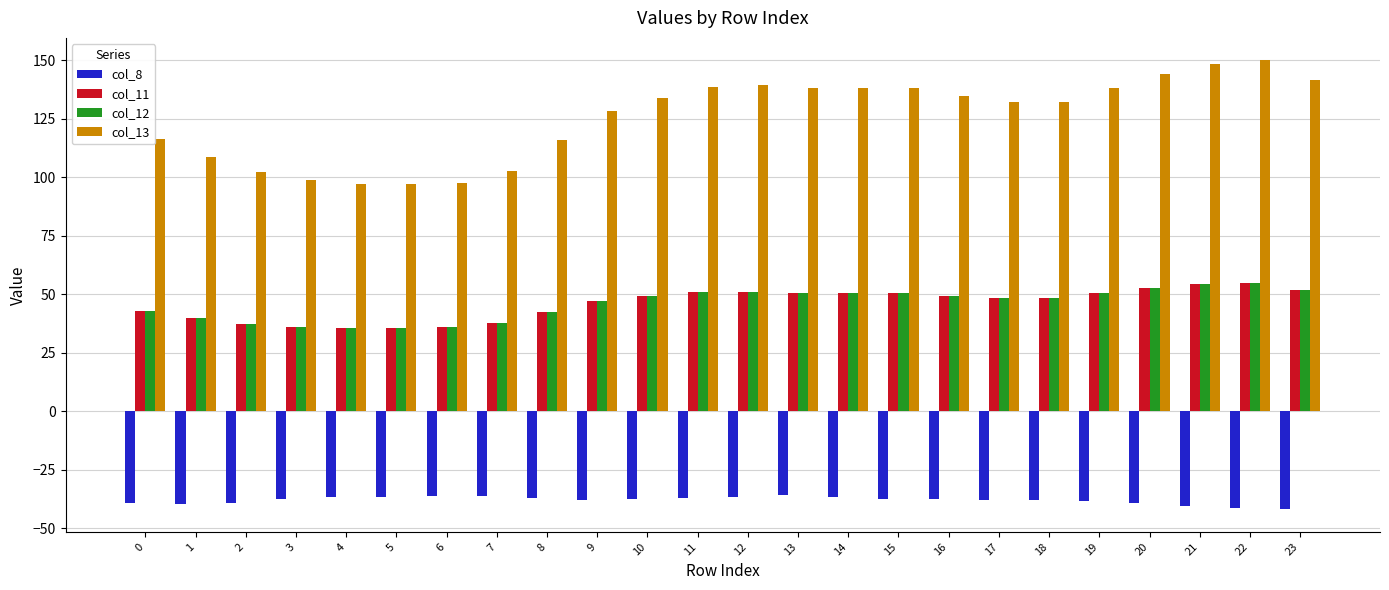

Which series has the largest range (max minus min)?

col_13